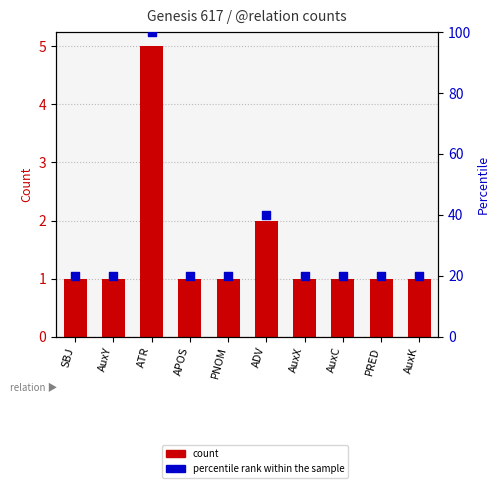

At how many categories does at least one series exceed 52?

1